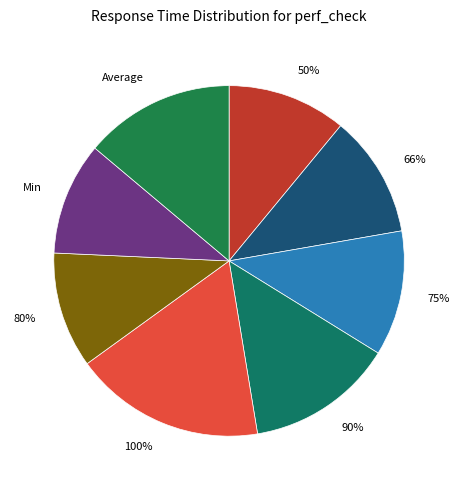

To the nearest percent, what is the difference between the largest and smallest slice percentages?

7%